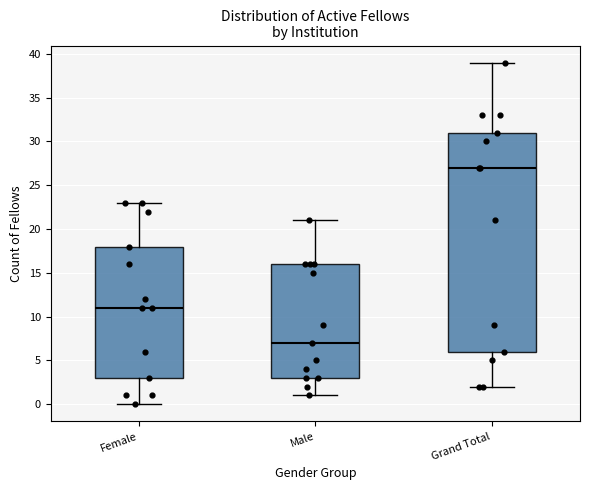

Reading left to right, read every box against the y-axis: the position of its median line, the range the box covers, and the ends of its whiskers. The values are not printed on the chart, so give them approximately, as read against the axis.

Female: median 11, box 3 to 18, whiskers 0 to 23
Male: median 7, box 3 to 16, whiskers 1 to 21
Grand Total: median 27, box 6 to 31, whiskers 2 to 39